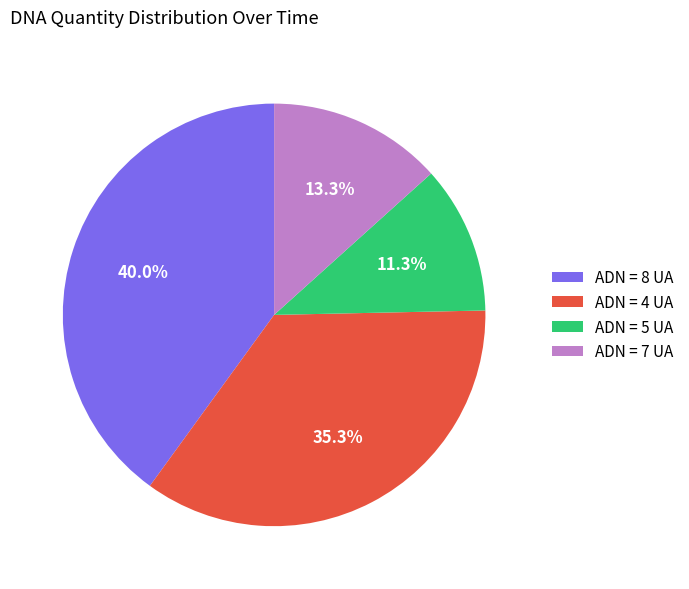

Between ADN = 8 UA and ADN = 4 UA, which is larger?

ADN = 8 UA